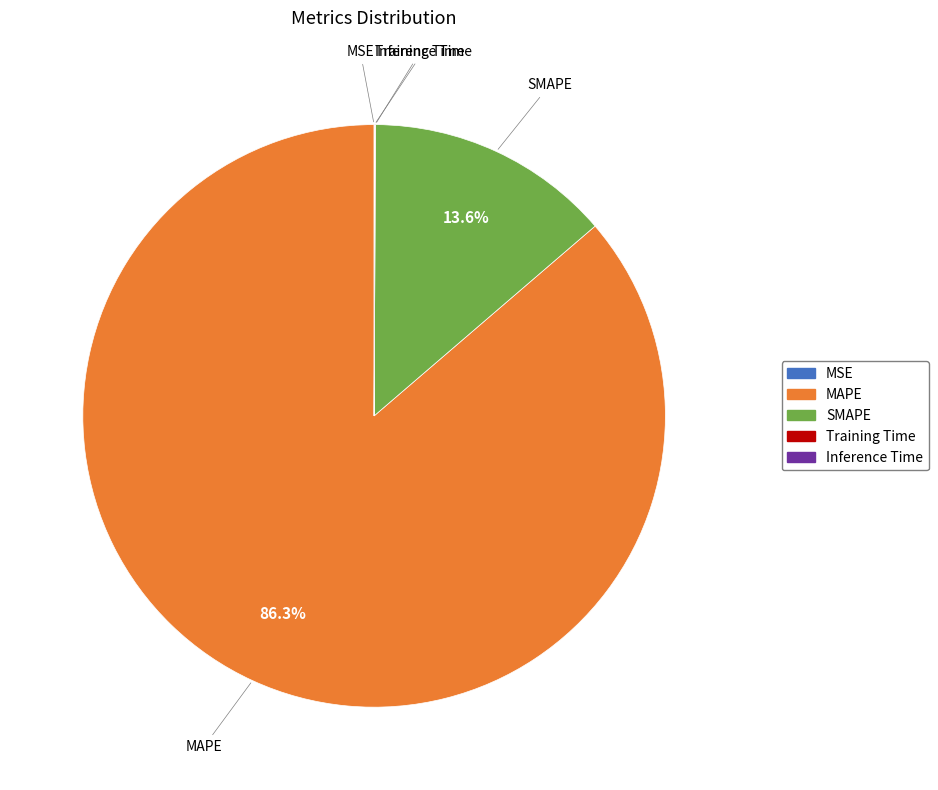

Does MAPE represent more than half of the total?

Yes